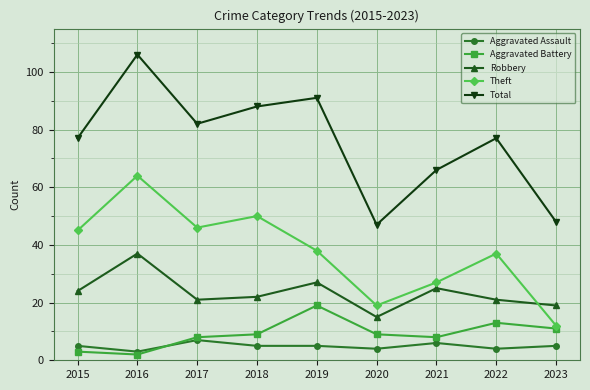

True or false: Total and Aggravated Assault intersect in this chart.

False